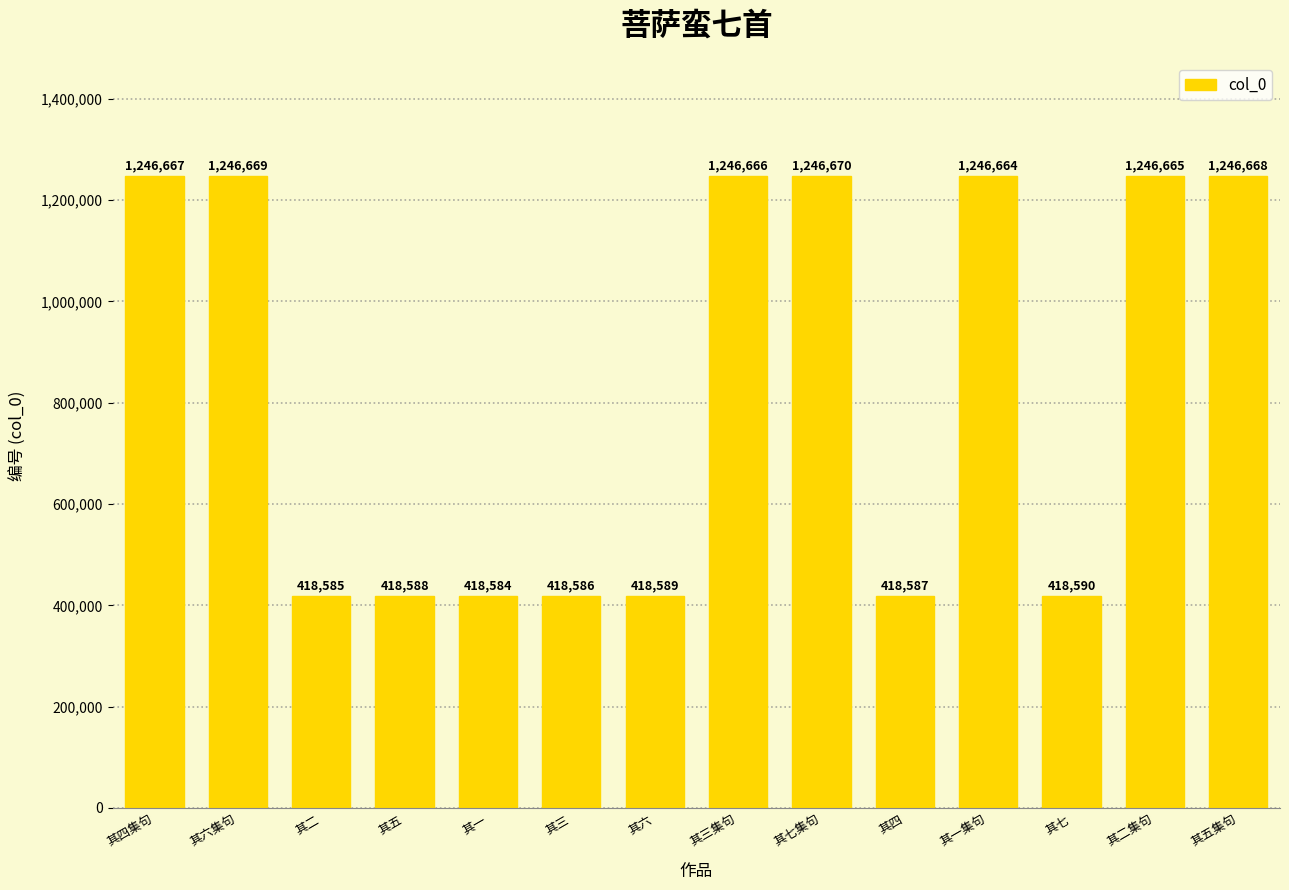

At which label does the data first exceed 1246664?

其四集句